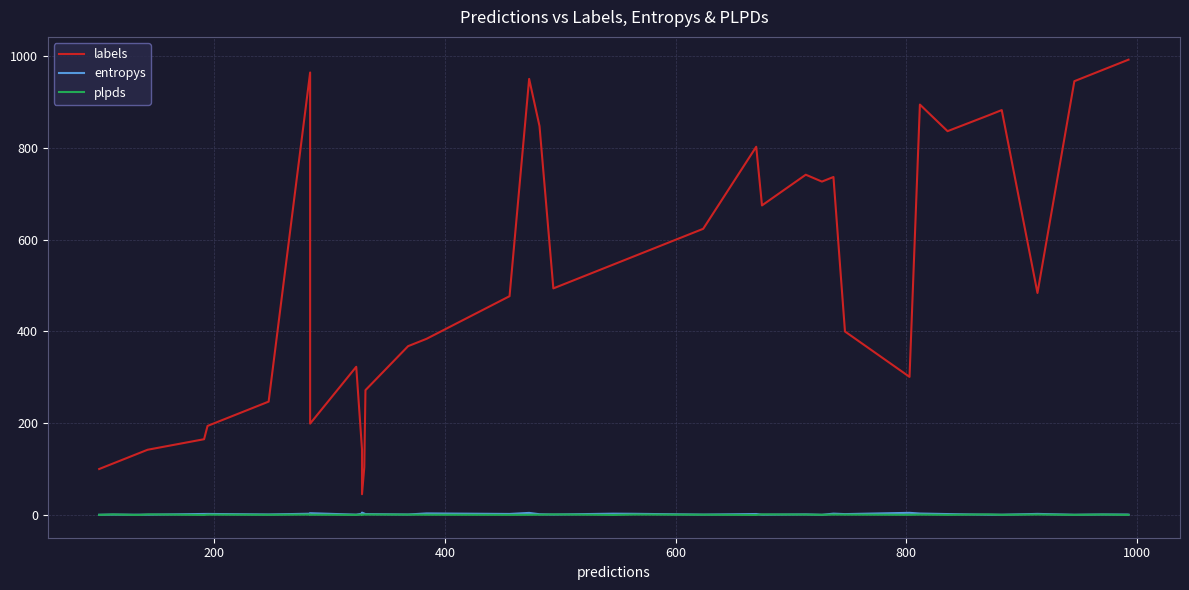

How many interior local valleys does the entropys series have?

12